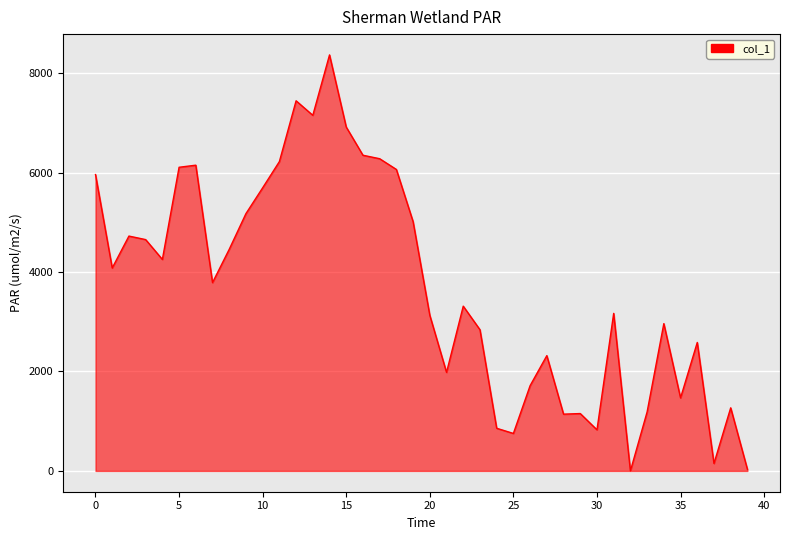

The value at 16 is 2849. True or false?

False